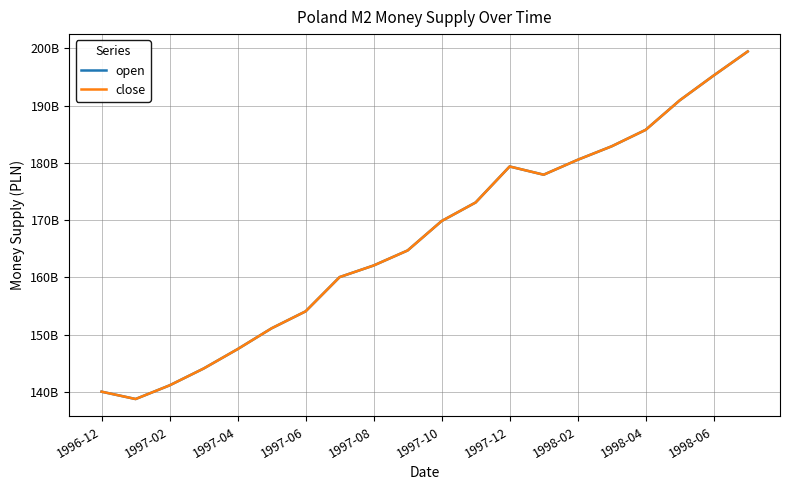

Does the chart display data point markers on the line(s)?

No